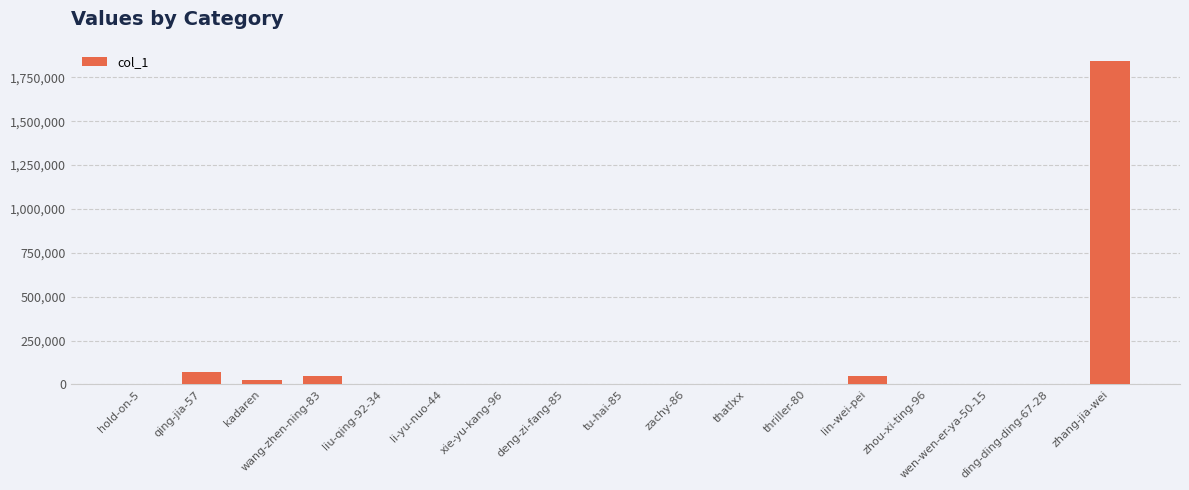

What is the maximum value shown in the chart?

1844829